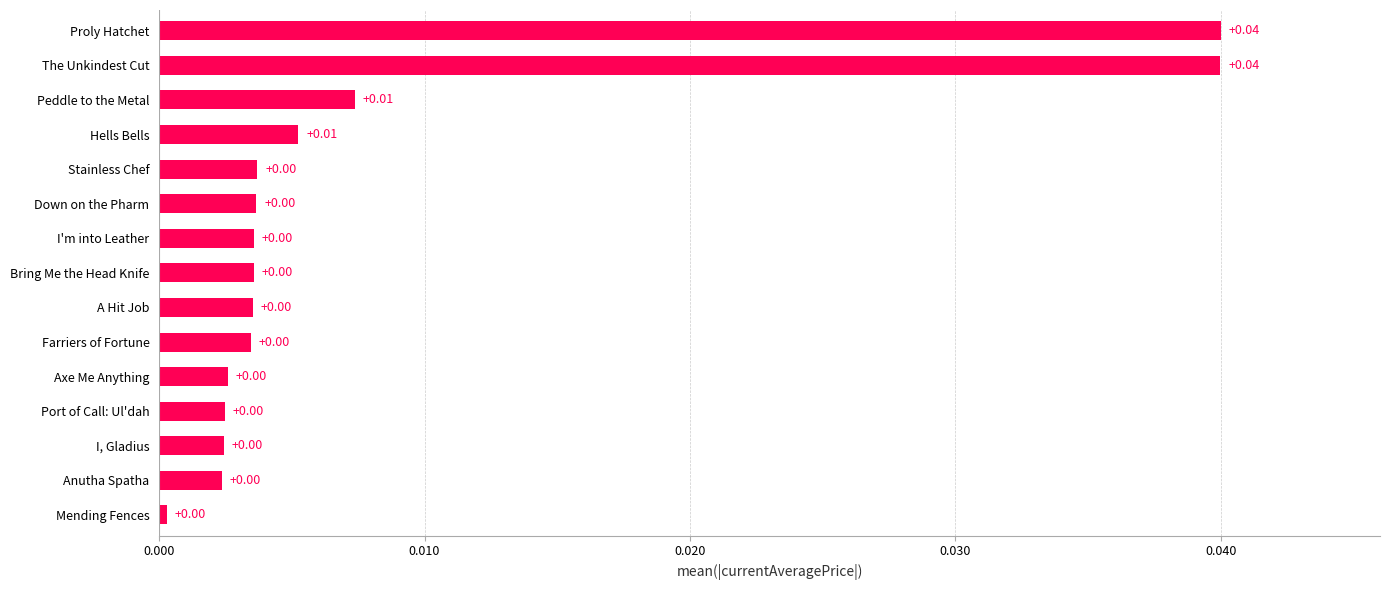

Between Peddle to the Metal and I, Gladius, which is larger?

Peddle to the Metal